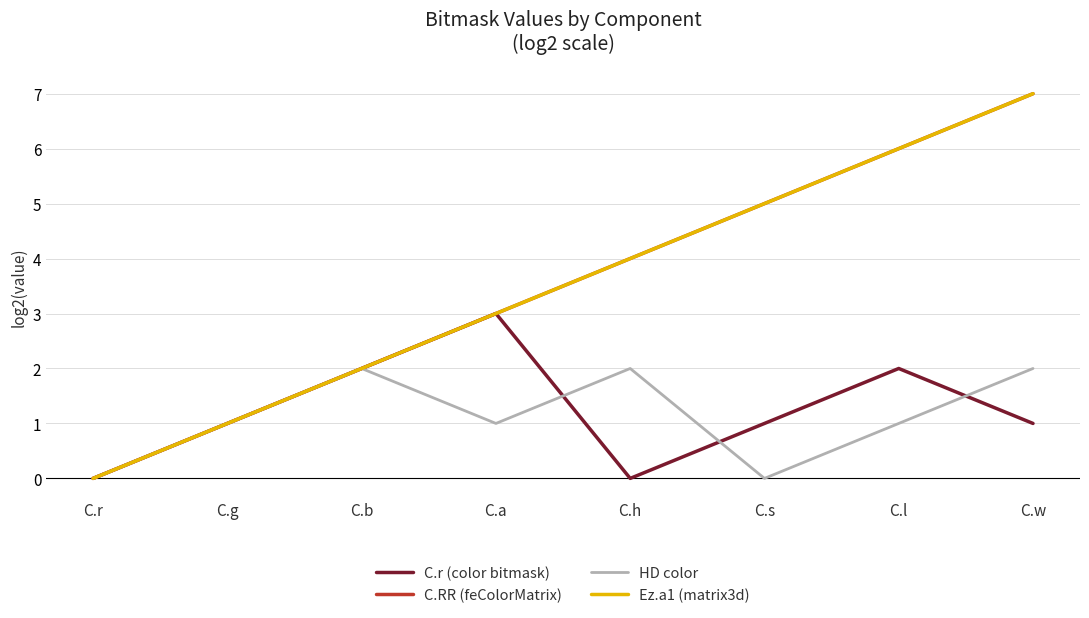

True or false: HD color has a value of 1 at C.a.

True